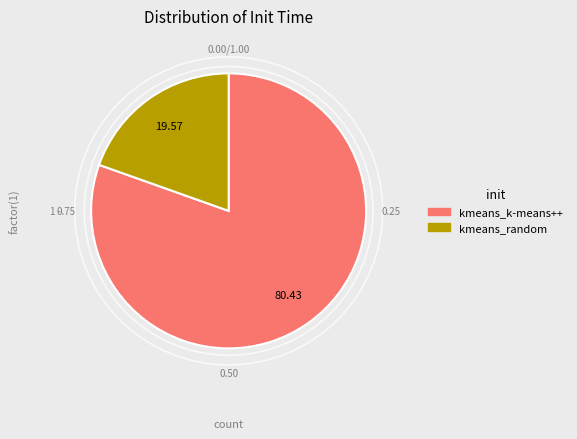

Rank the categories by value from highest to lowest.

kmeans_k-means++, kmeans_random